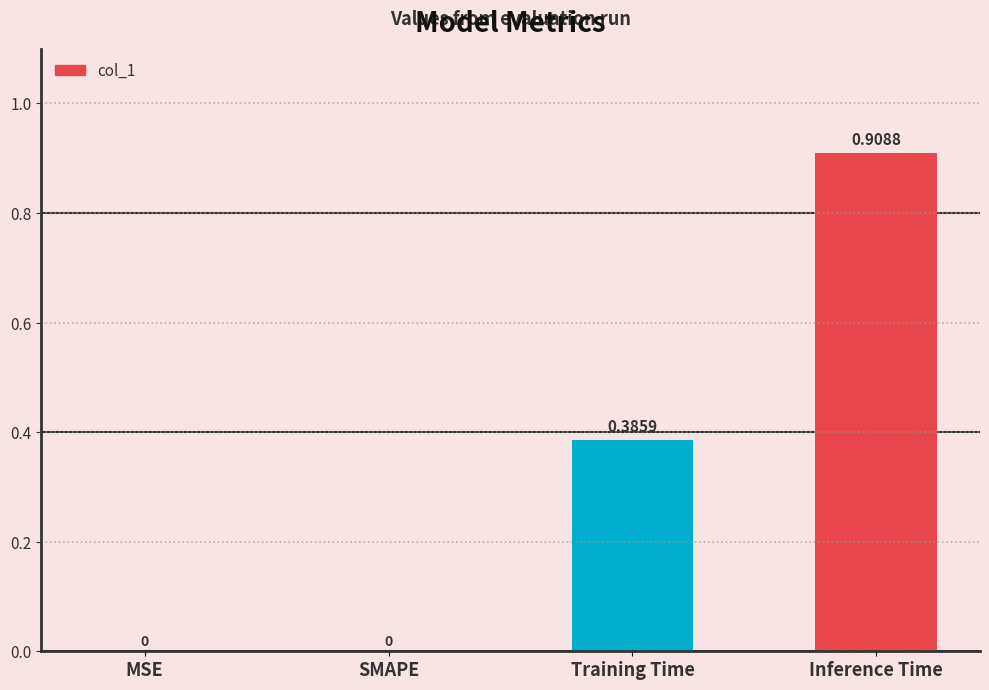

Which category has the highest value across all series?

Inference Time